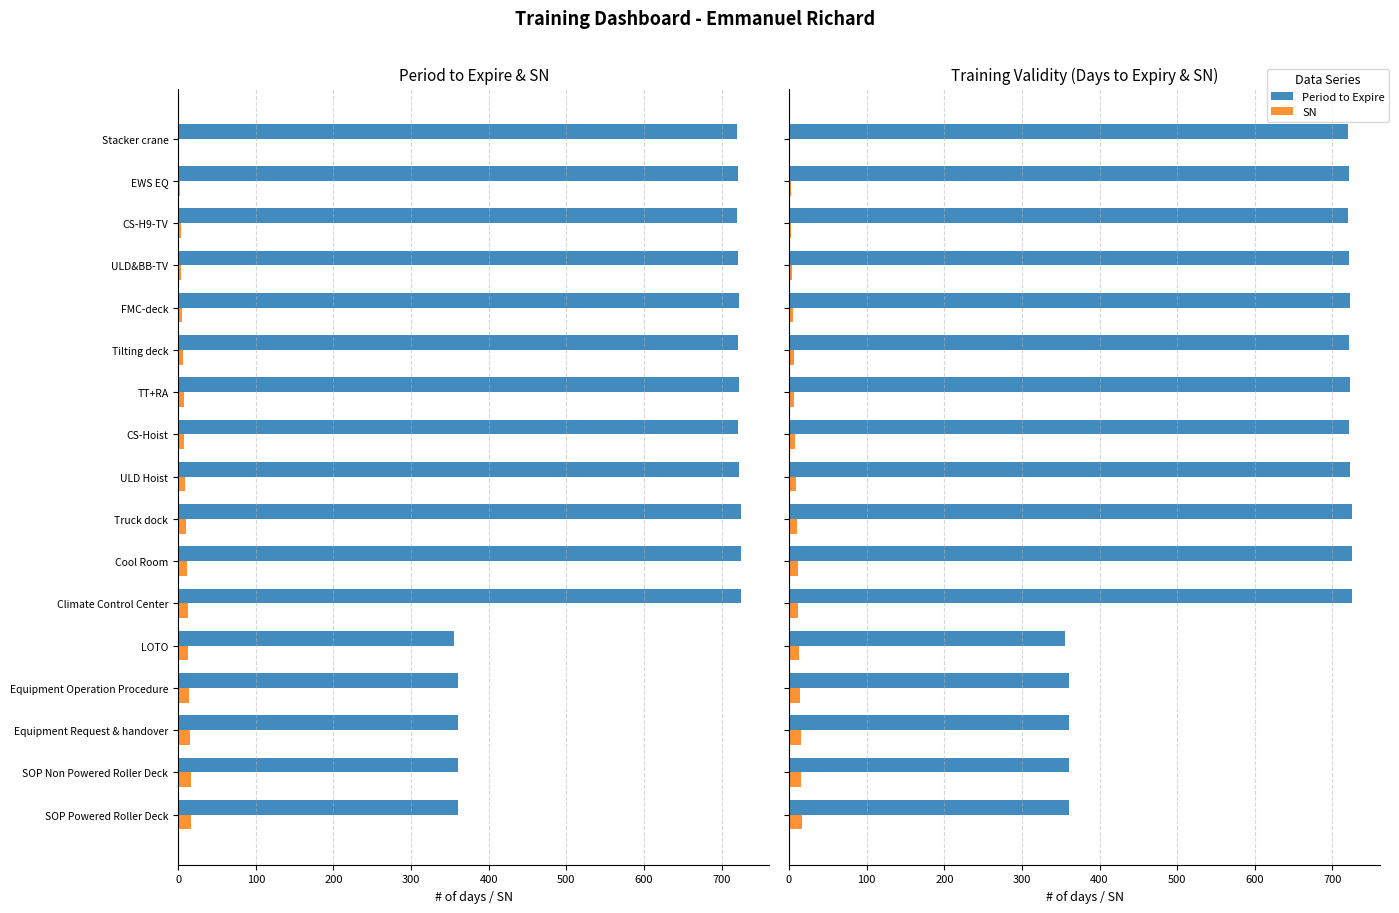

What is the value of the SN bar at the 2nd from the left?

2